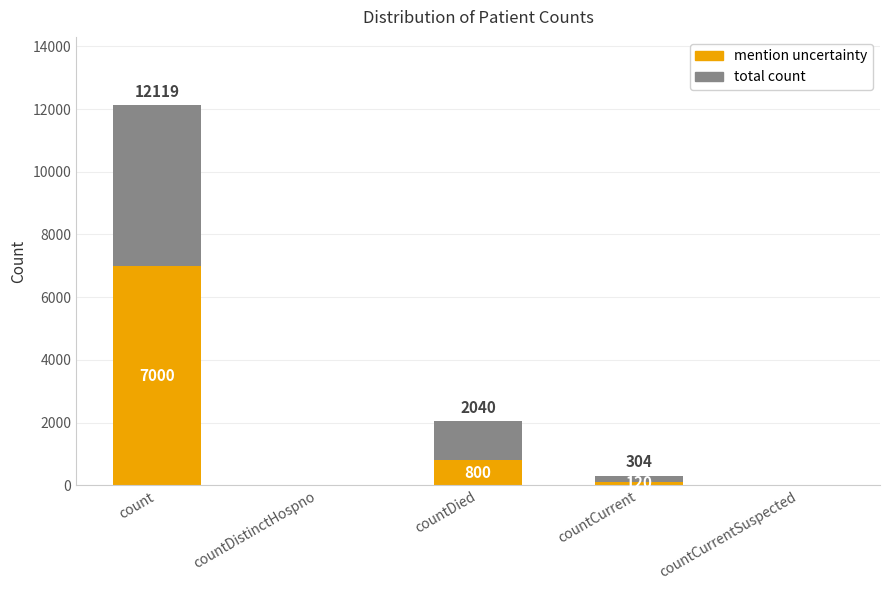

Where does the mention uncertainty series first go above 120?

count